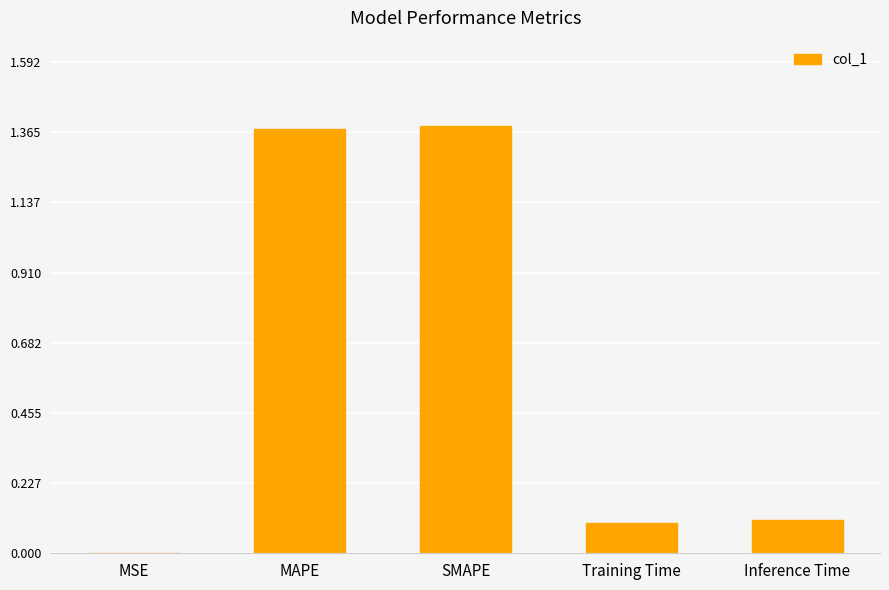

The chart shows a value of 1.4 at SMAPE. True or false?

True